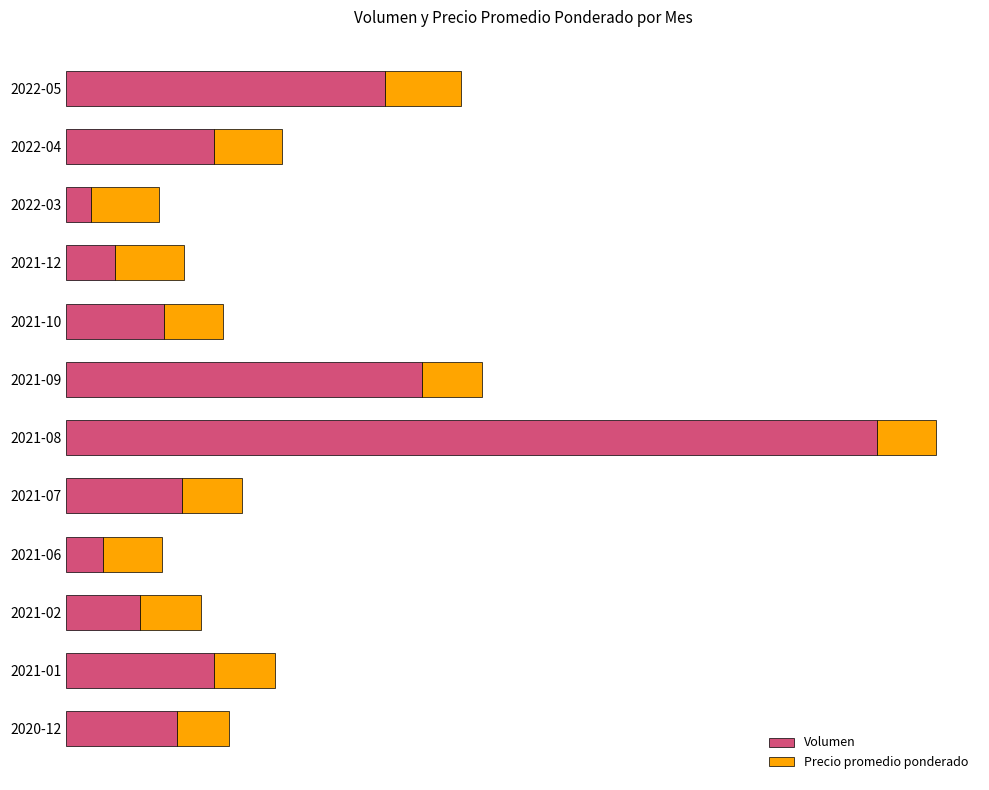

What are all the series names shown in the legend?

Volumen, Precio promedio ponderado